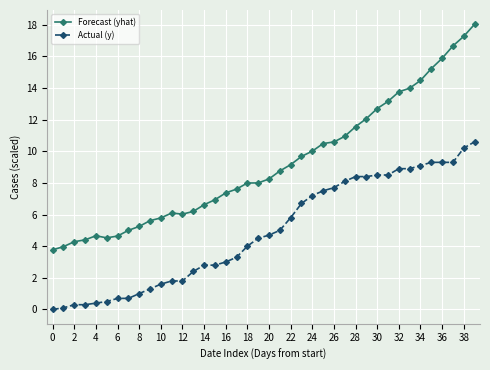

What is the difference between the maximum and second lowest values in the Forecast (yhat) series?

14.1